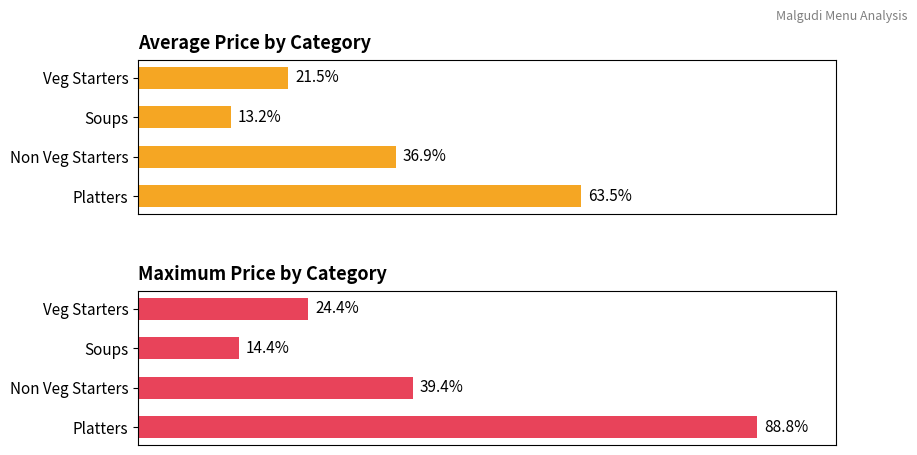

Which series has the widest spread of values?

Max Price